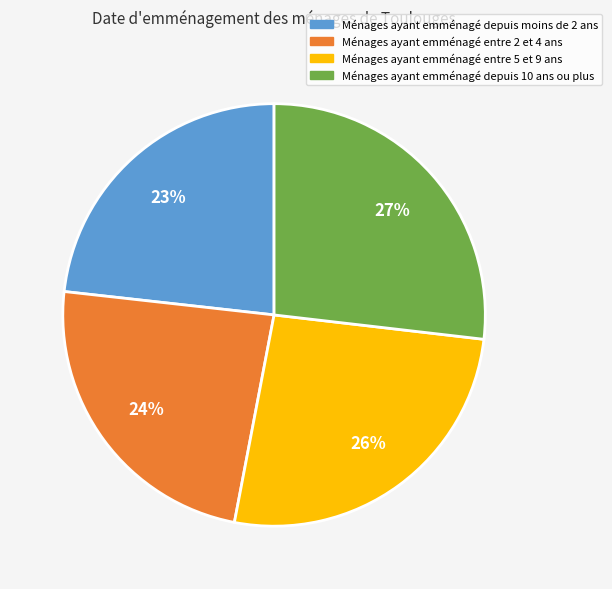

Does any single category account for the majority?

No